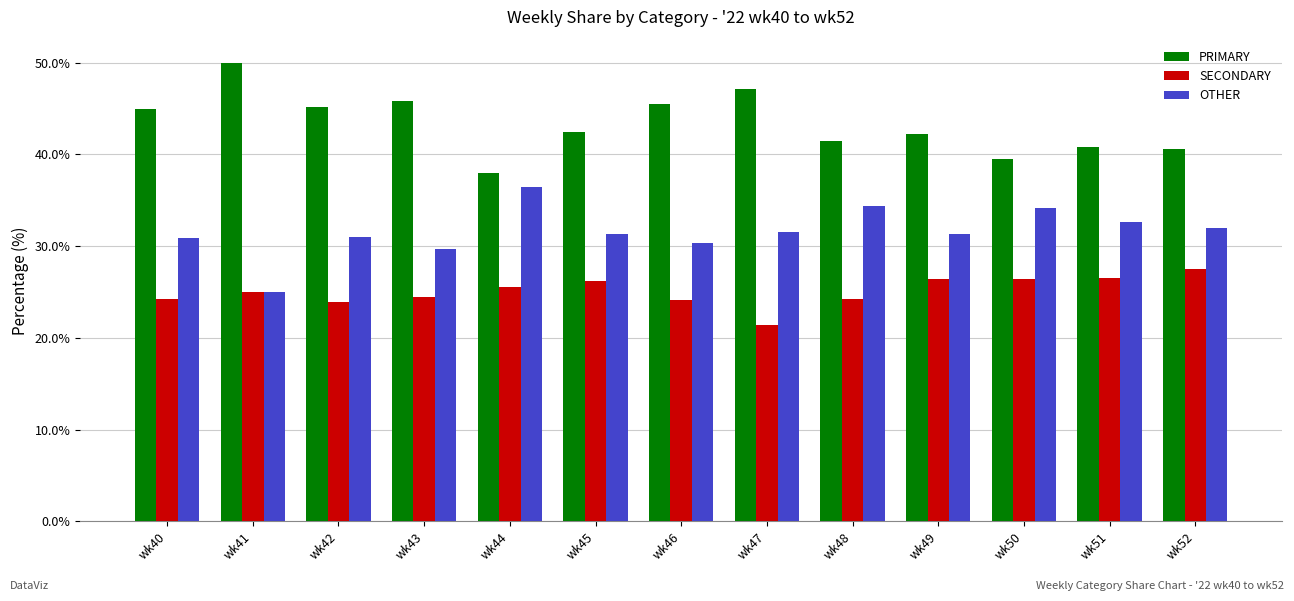

Which series has the largest total across all categories?

PRIMARY